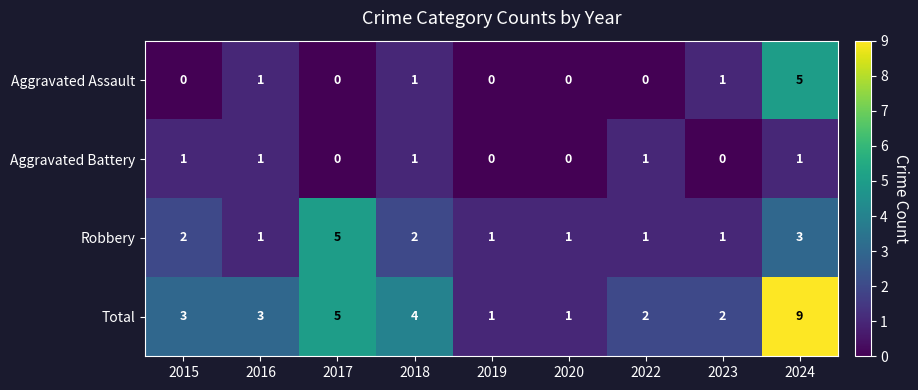

Where is Total nearest to the value 5?

2017